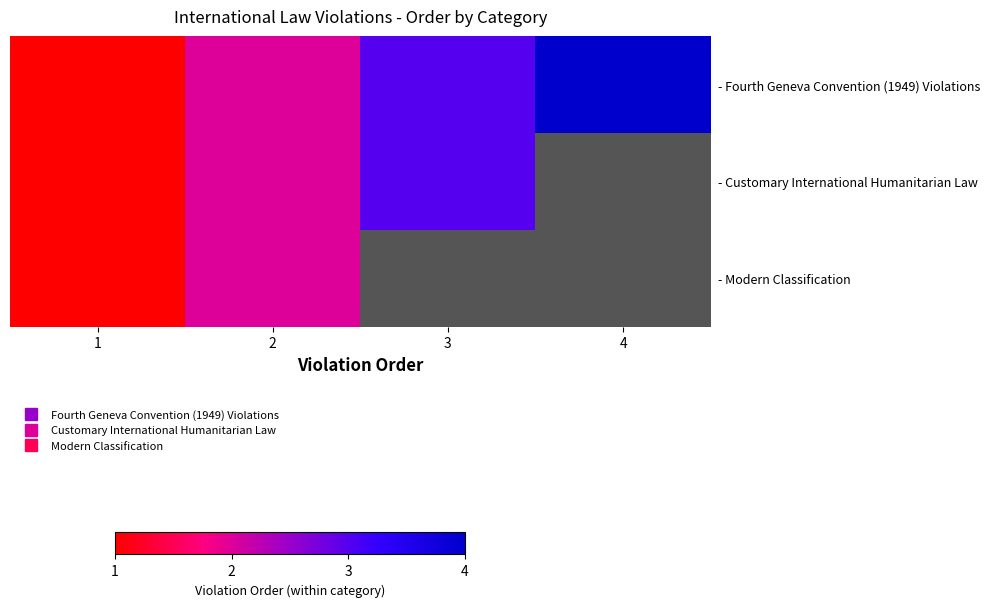

At which category is the sum across all series the highest?

2